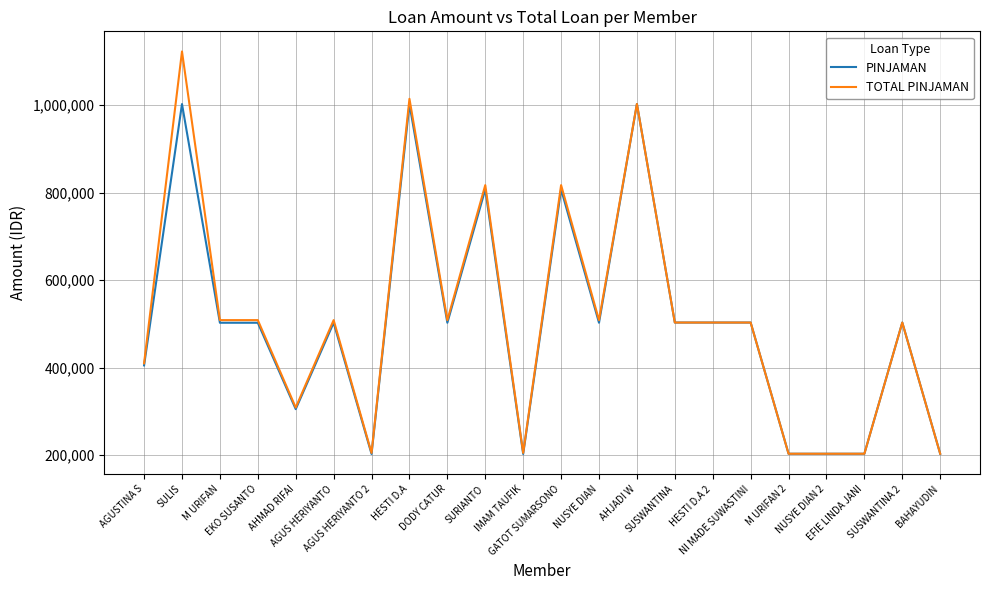

What is the sum of all PINJAMAN values?

11074250